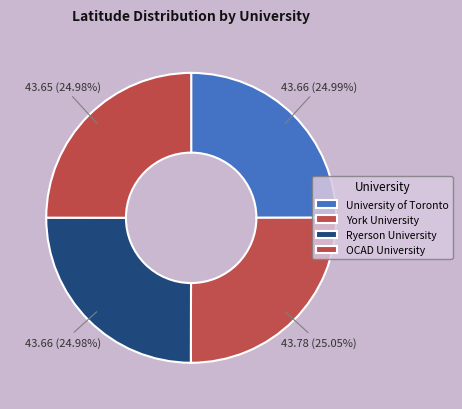

Combined, what portion of the pie is OCAD University and University of Toronto?

50.0%